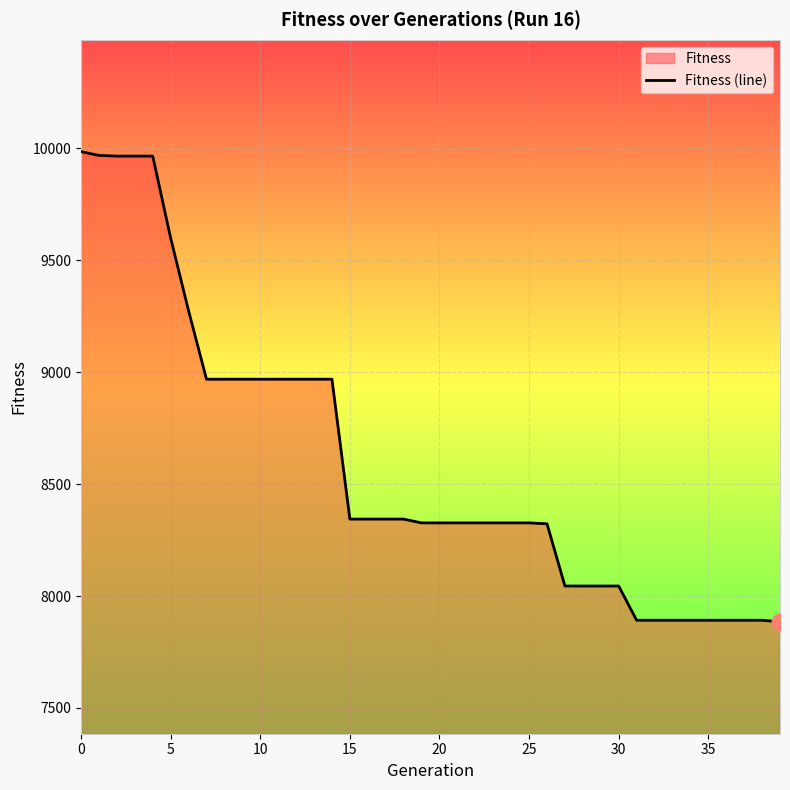

How many categories are shown in the chart?

40